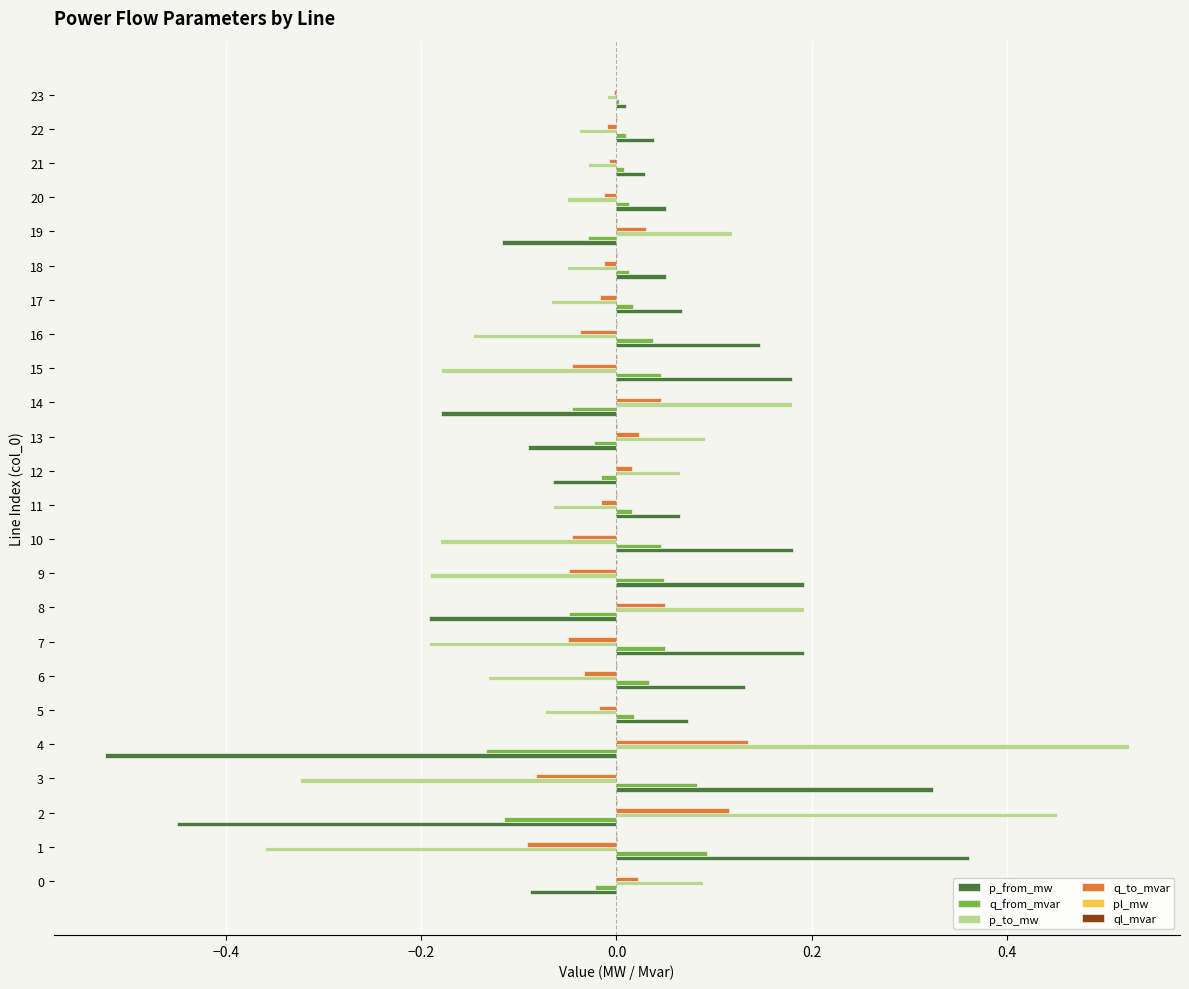

Is the value of p_from_mw at 12 greater than the value of q_to_mvar at 8?

No